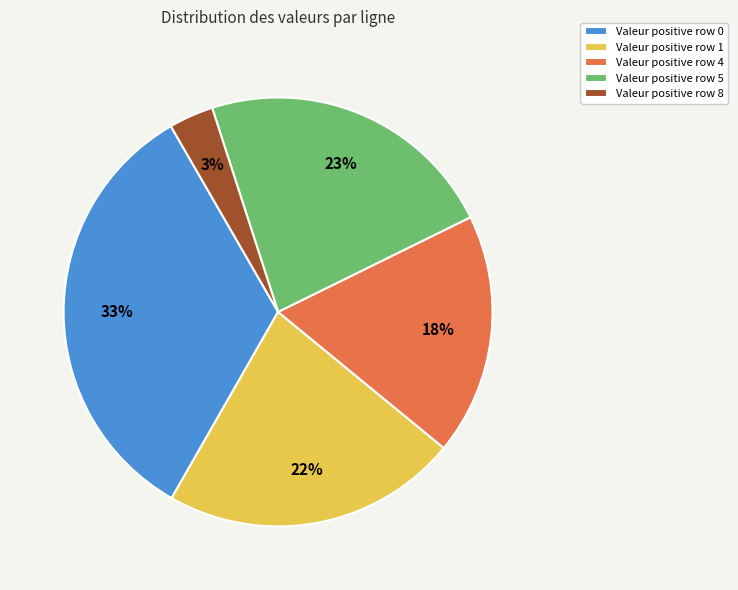

Count the number of slices in the pie.

5